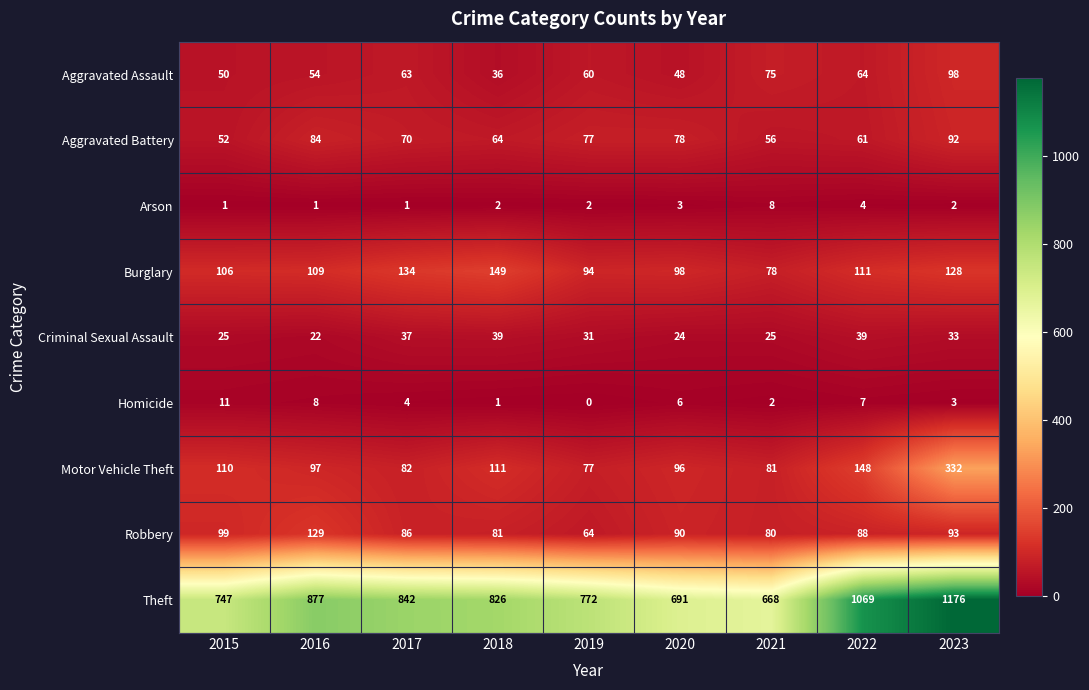

What is the minimum value for Burglary?

78